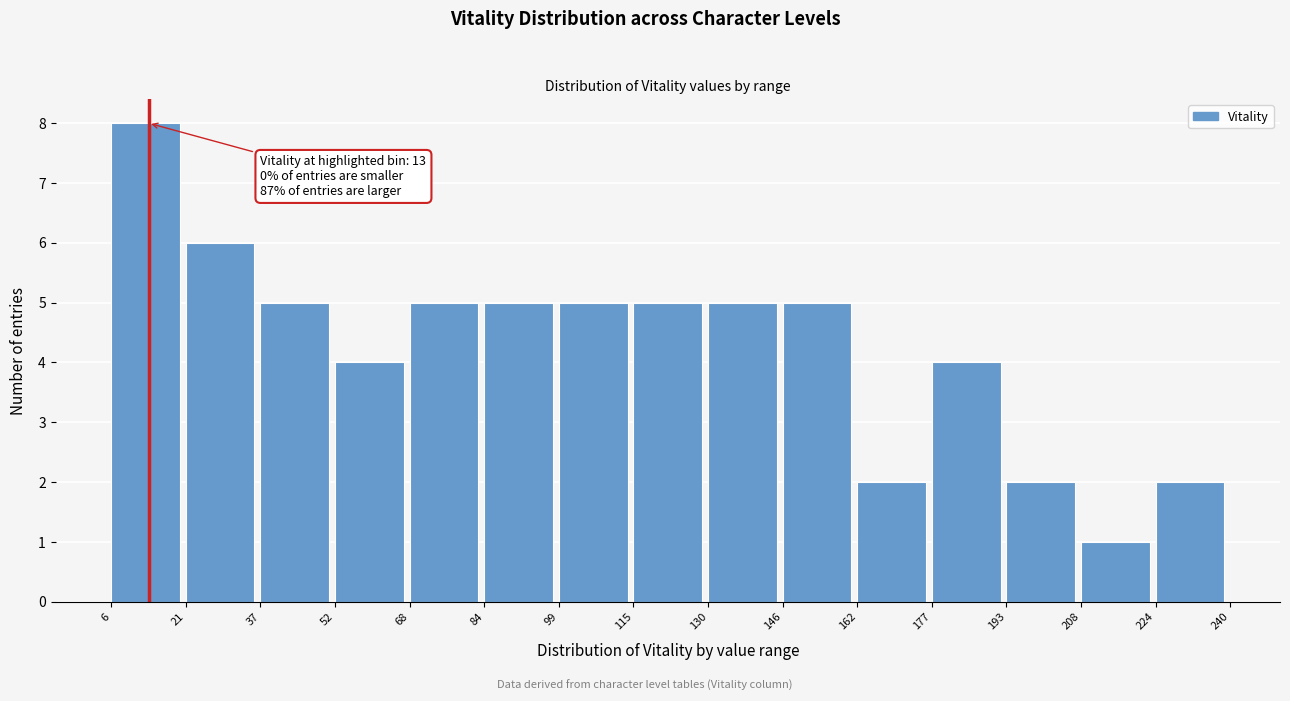

Which range on the x-axis has the tallest bar?

6 to 21